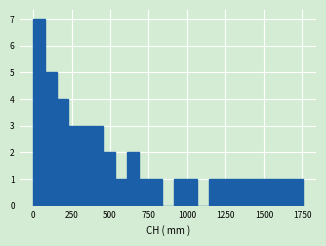

Read against the x-axis, roughly where is the centre of the tallest bar?

50